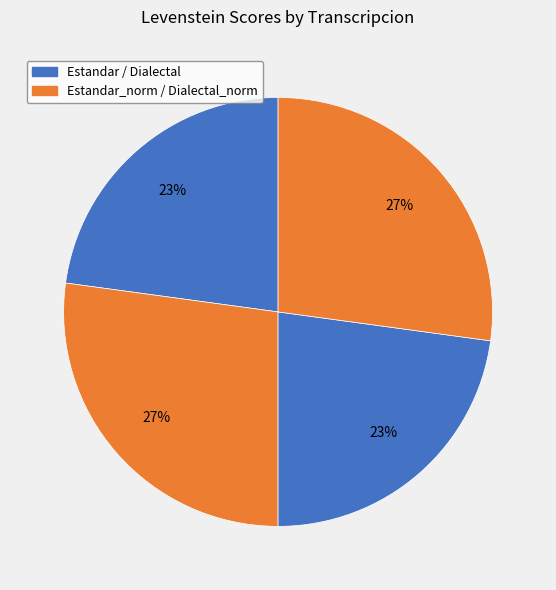

How many slices are in this pie chart?

4